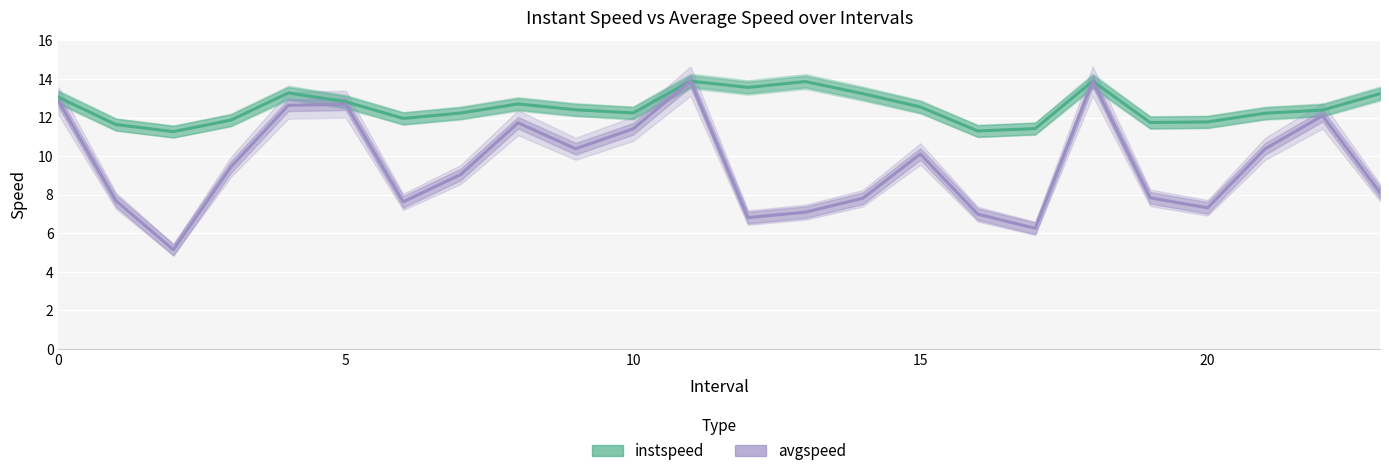

What is the total value across all series at 19?

19.6